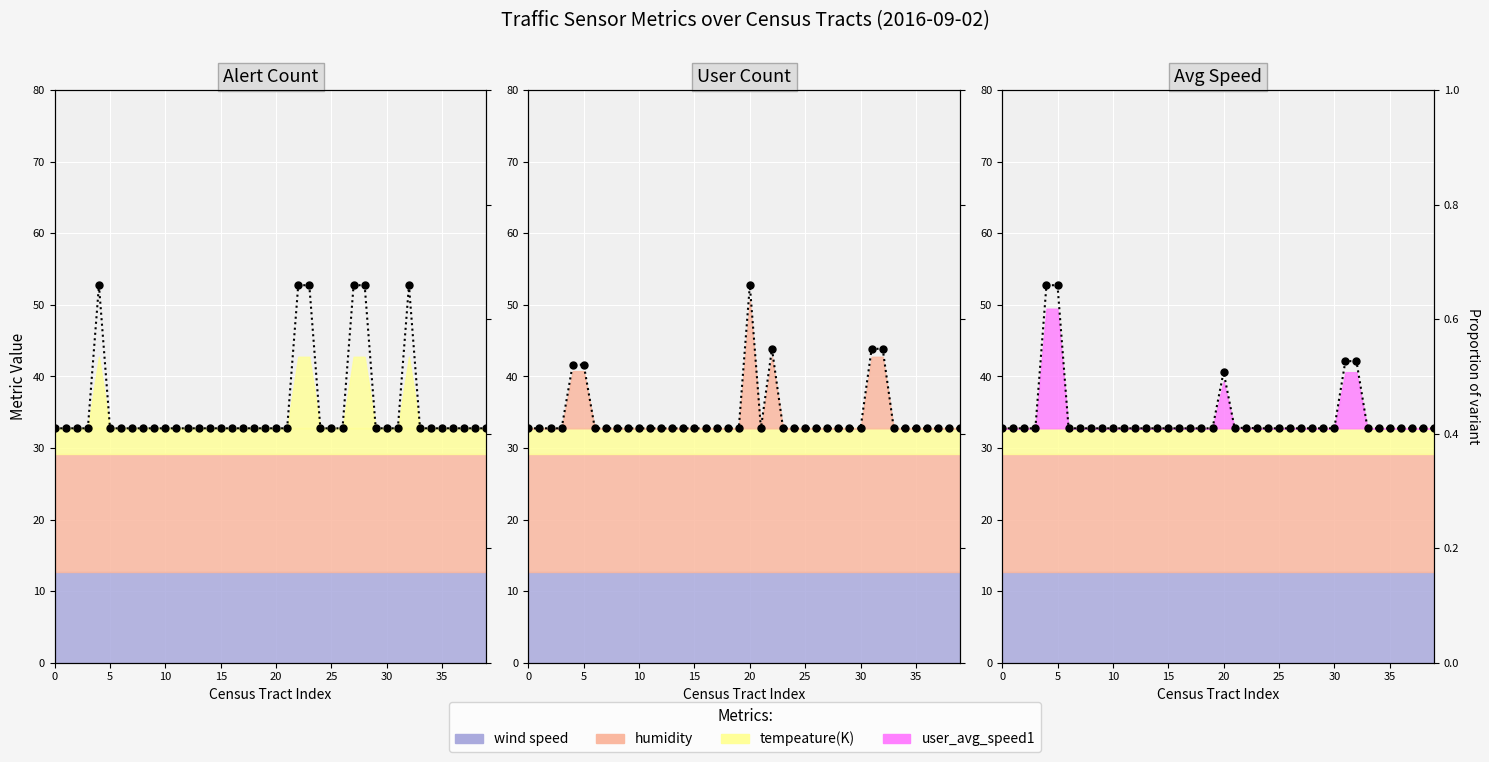

What is the sum of all user_count1 (line) values?

1381.3